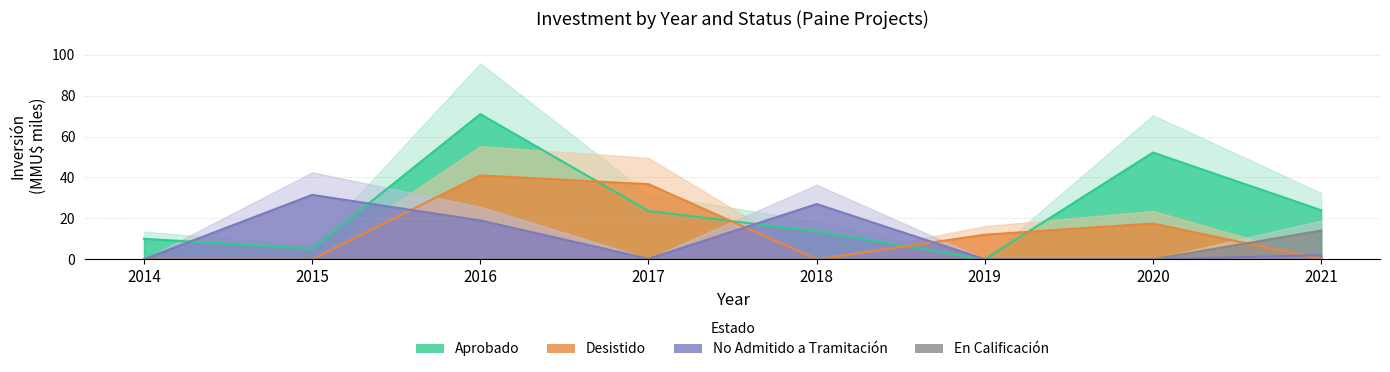

At which label does No Admitido a Tramitación reach its minimum?

2014